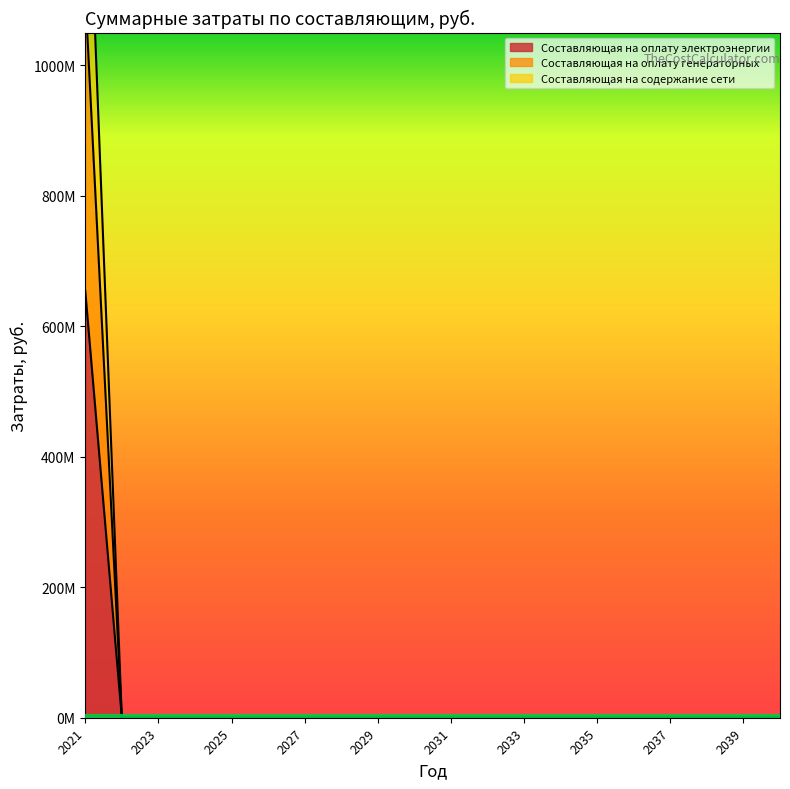

List the labels in order of Составляющая на оплату генераторных value, largest first.

2021, 2022, 2023, 2024, 2025, 2026, 2027, 2028, 2029, 2030, 2031, 2032, 2033, 2034, 2035, 2036, 2037, 2038, 2039, 2040